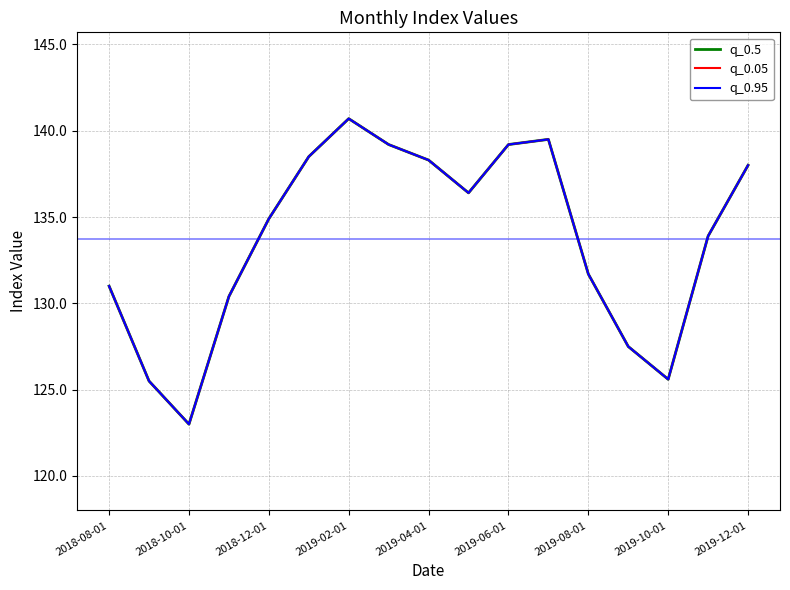

The q_0.95 series shows 63.1 at 2019-10-01. True or false?

False